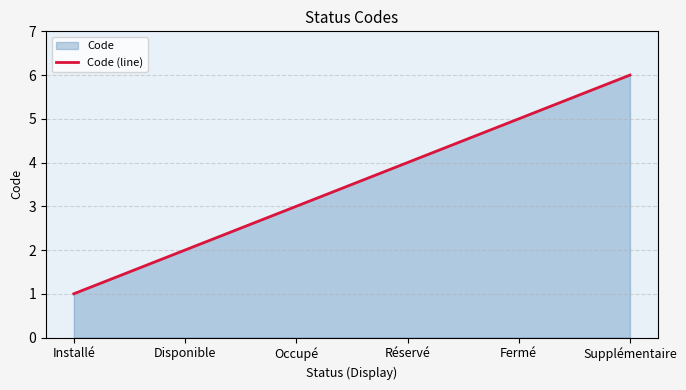

Between Occupé and Installé, which is larger?

Occupé